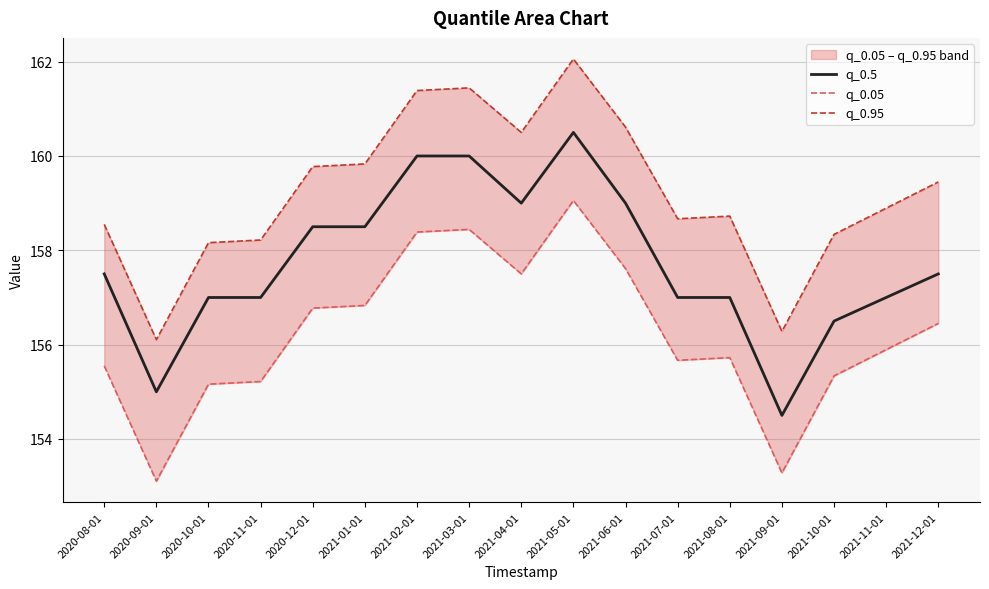

Is it true that q_0.5 equals 239.5 at 2021-04-01?

False